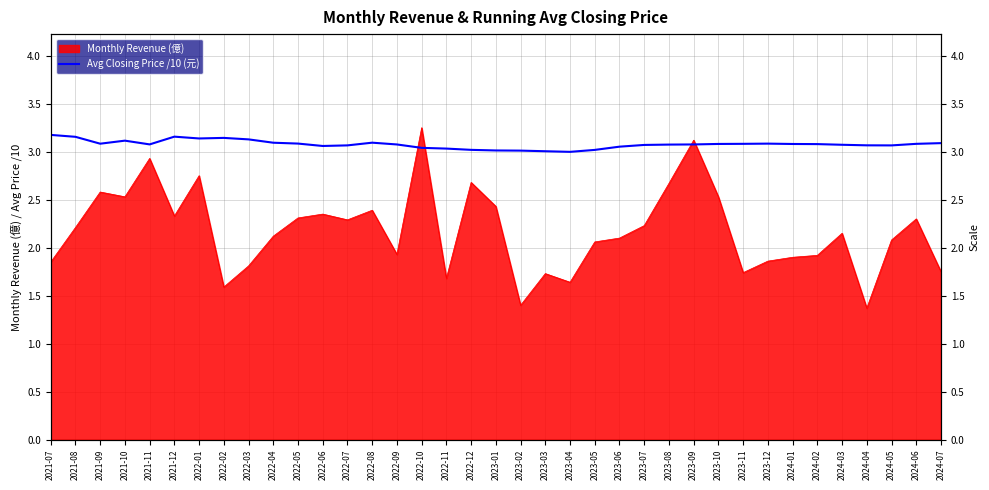

The value at 2021-11 is 3.1. True or false?

True